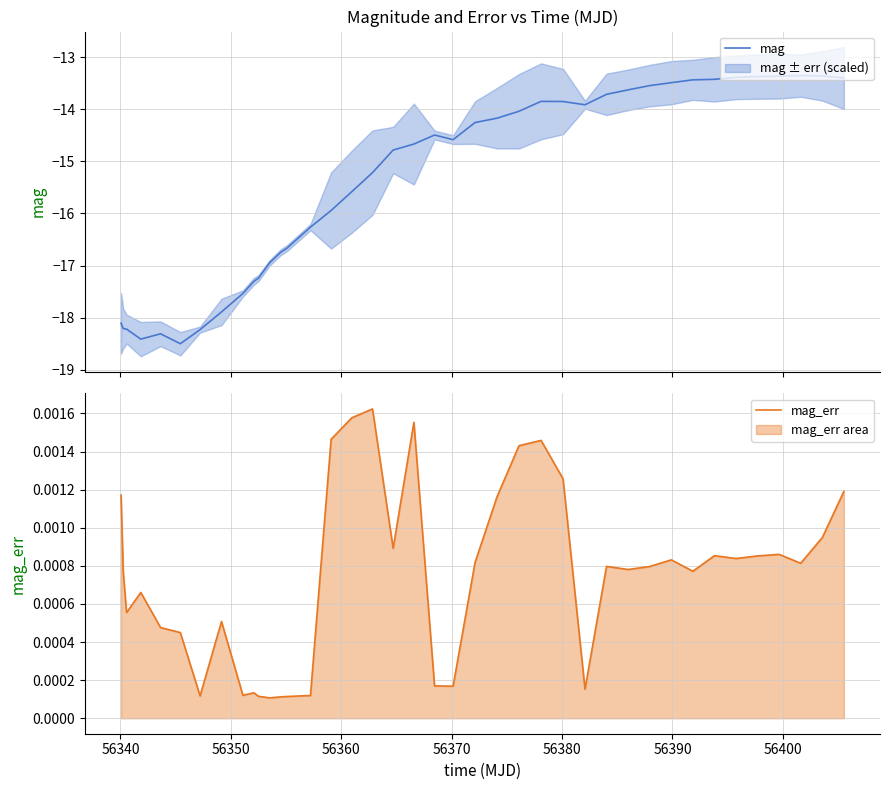

What is the lowest value of the mag series?

-18.5